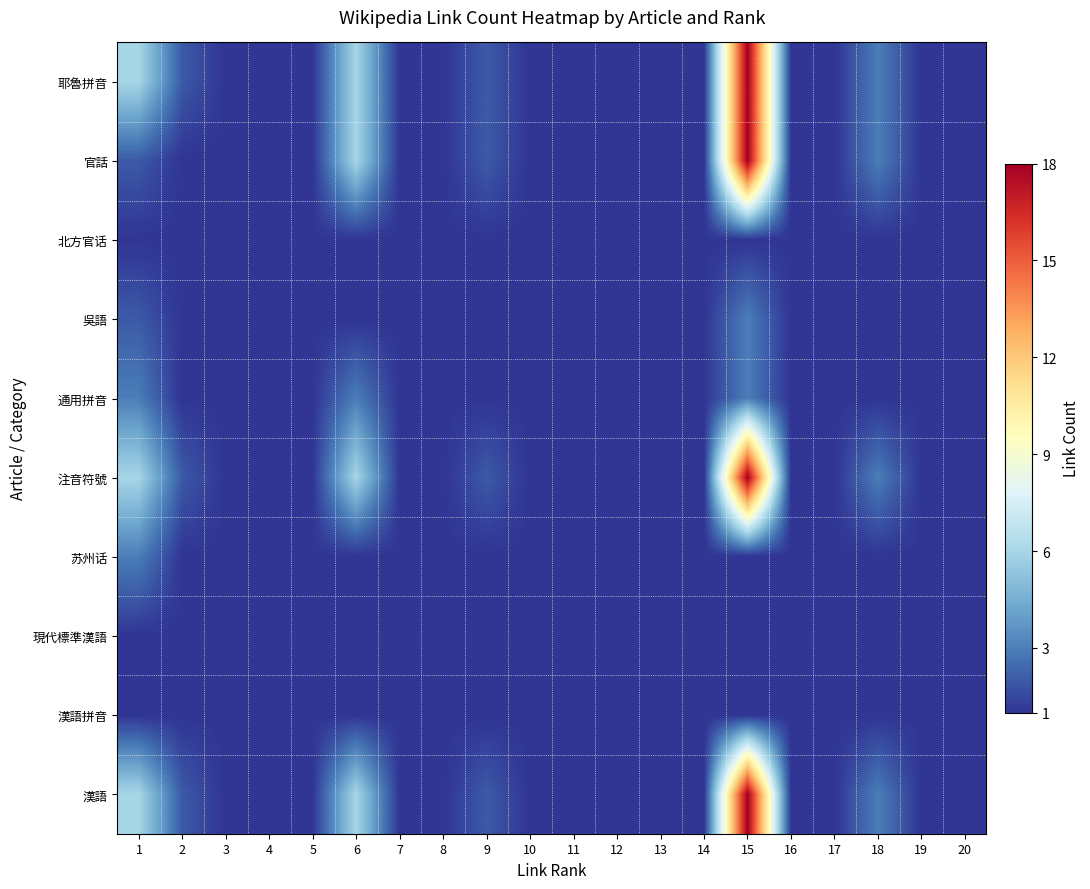

How many distinct data groups are displayed?

10